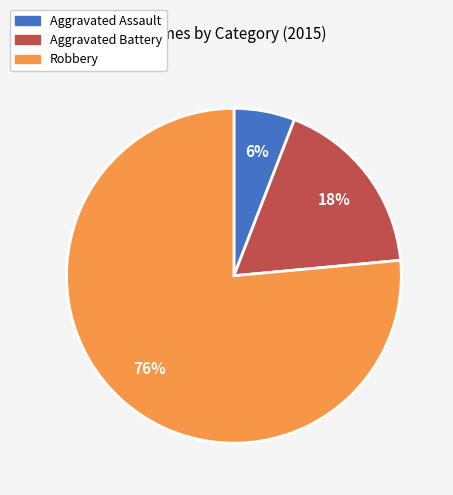

Rank the categories by value from lowest to highest.

Aggravated Assault, Aggravated Battery, Robbery